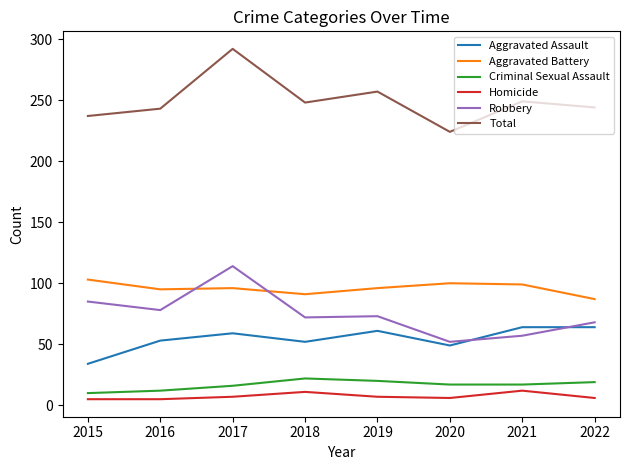

What is the spread (max minus min) of values at 2018?

237